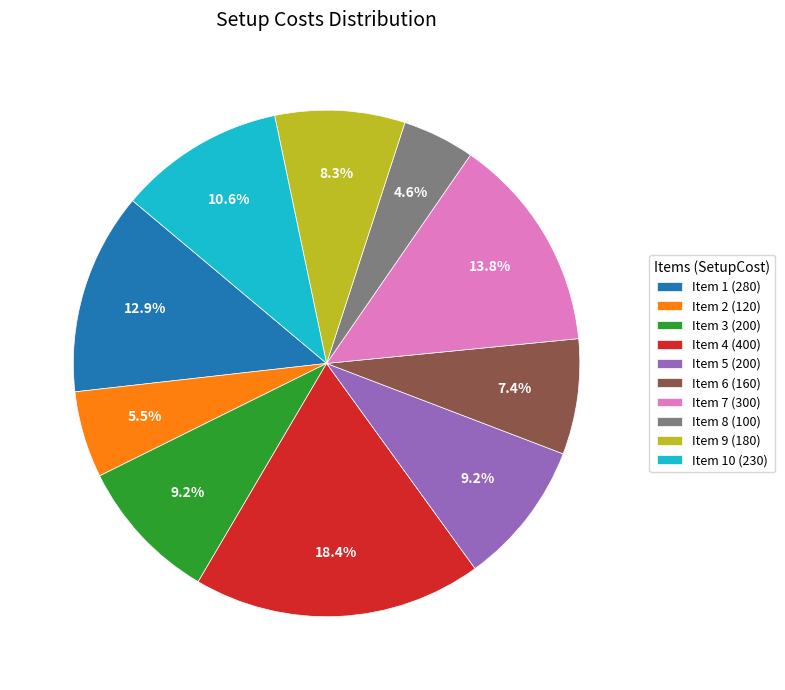

Is there a majority slice in this chart?

No